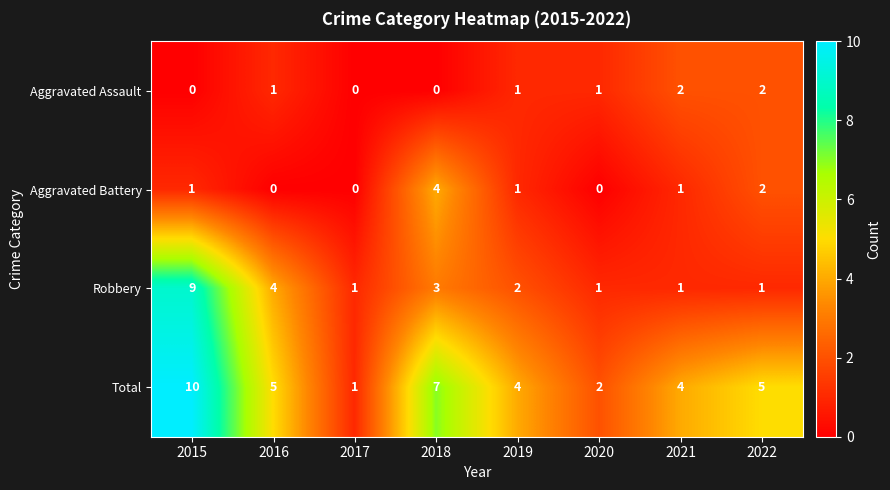

The Aggravated Assault series shows 2 at 2019. True or false?

False